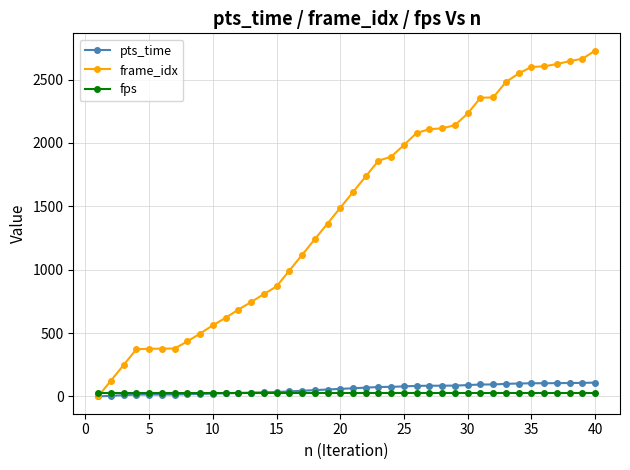

What is the greatest value displayed?

2728.0